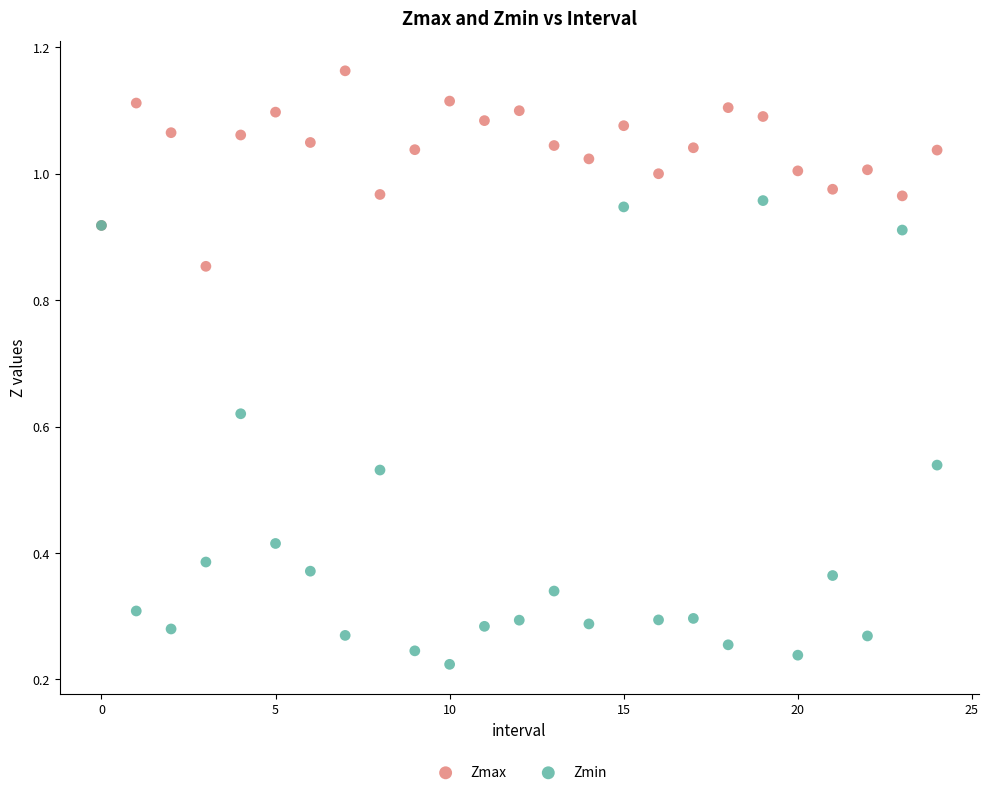

What are all the series names shown in the legend?

Zmax, Zmin